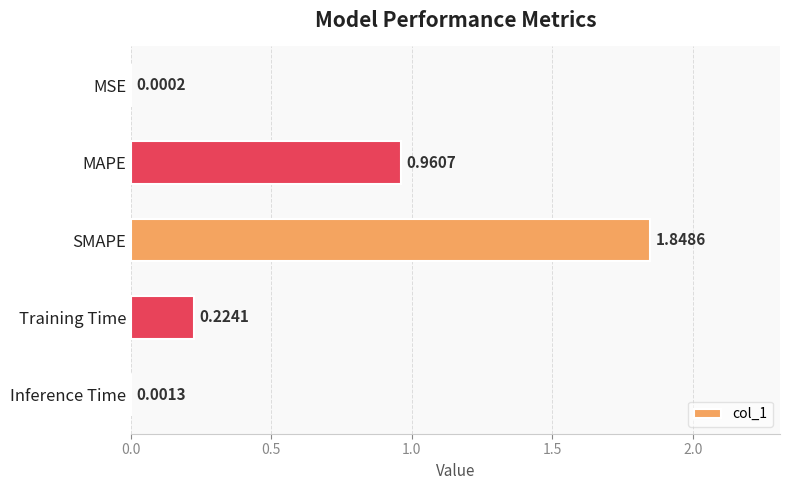

What is the sum of the values at SMAPE and MAPE?

2.8